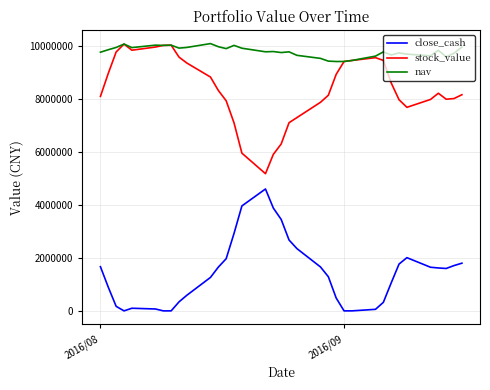

Rank the series by their average value, from lowest to highest.

close_cash, stock_value, nav